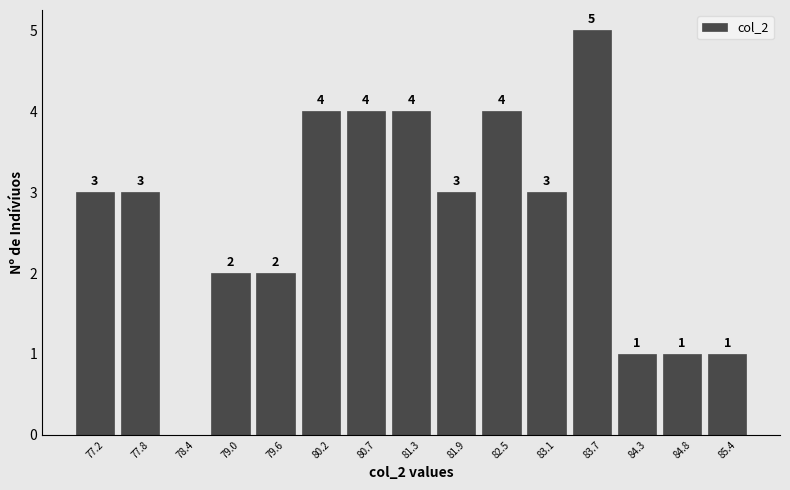

Over which range of the x-axis is the bar tallest?

83.4 to 84.0